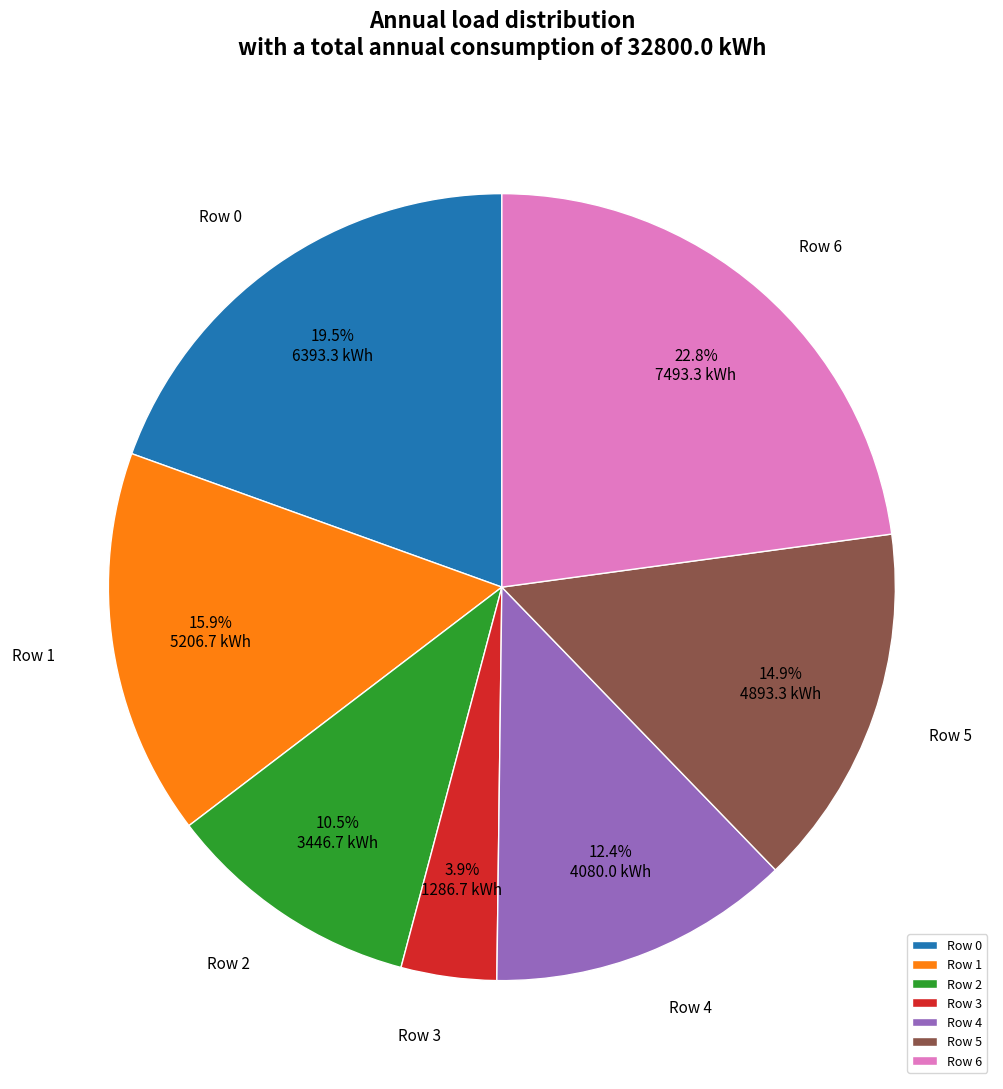

The Row 5 slice represents 15% of the pie. True or false?

True